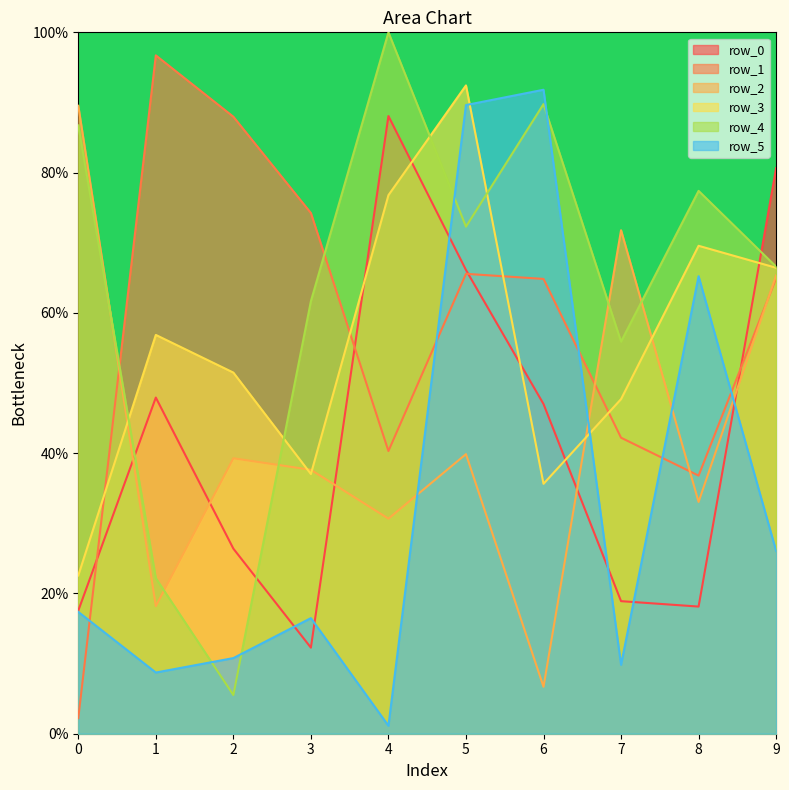

What is the sum of the row_1 values at 5 and 1?

162.3